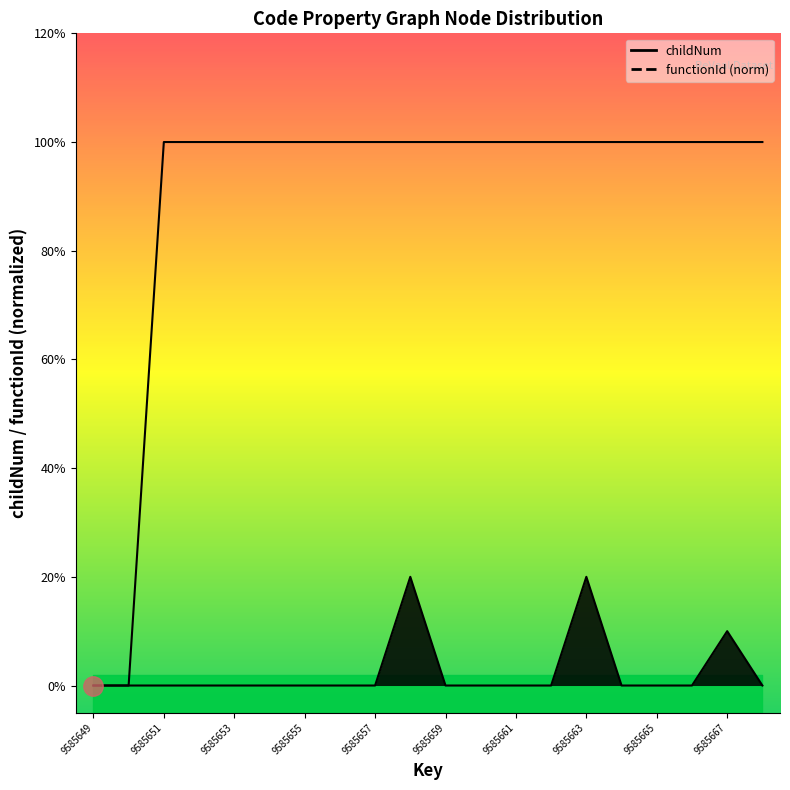

Which series has the largest range (max minus min)?

functionId